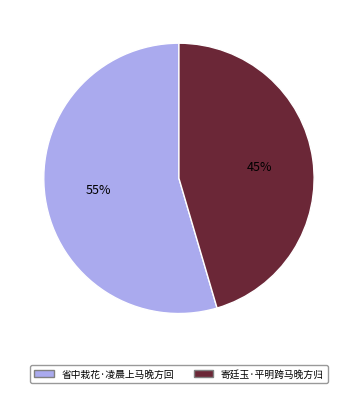

Does any single category account for the majority?

Yes